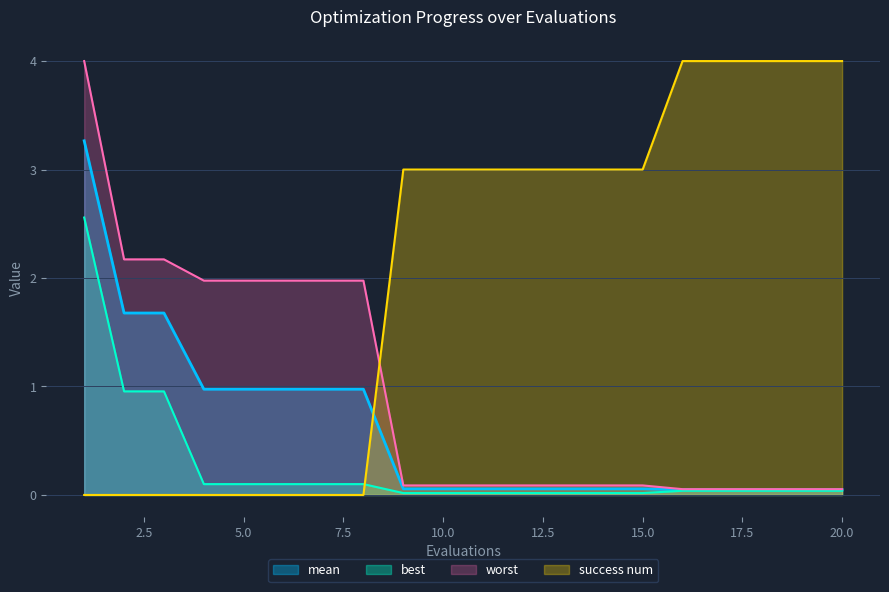

Which series has the widest spread of values?

success num